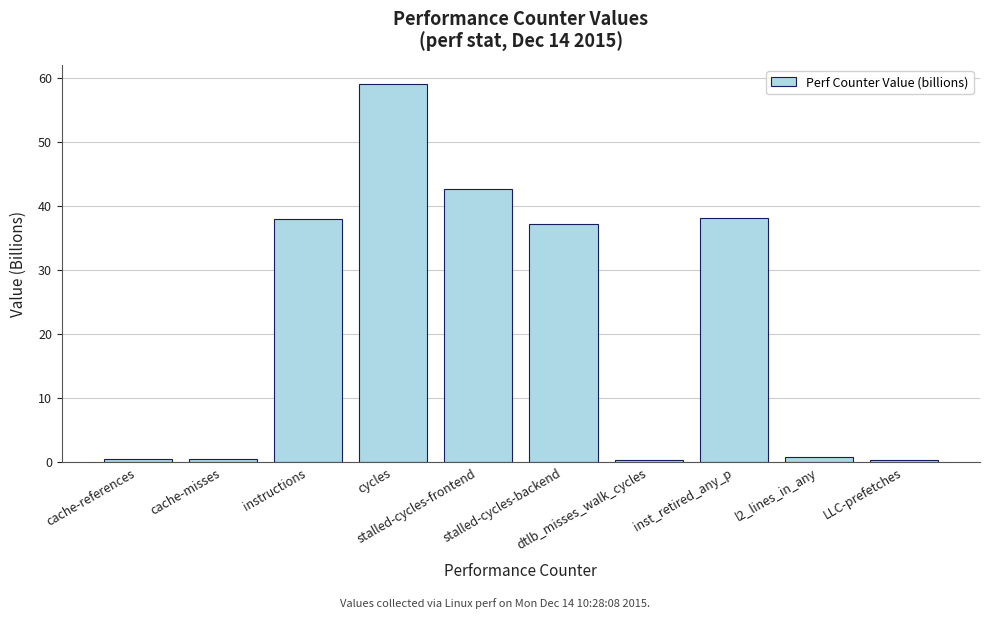

What is the label of the 4th bar from the right?

dtlb_misses_walk_cycles